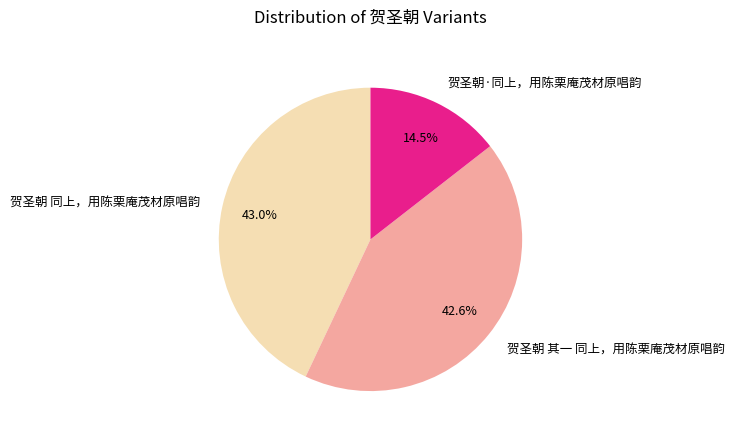

Between 贺圣朝·同上，用陈栗庵茂材原唱韵 and 贺圣朝 同上，用陈栗庵茂材原唱韵, which is larger?

贺圣朝 同上，用陈栗庵茂材原唱韵